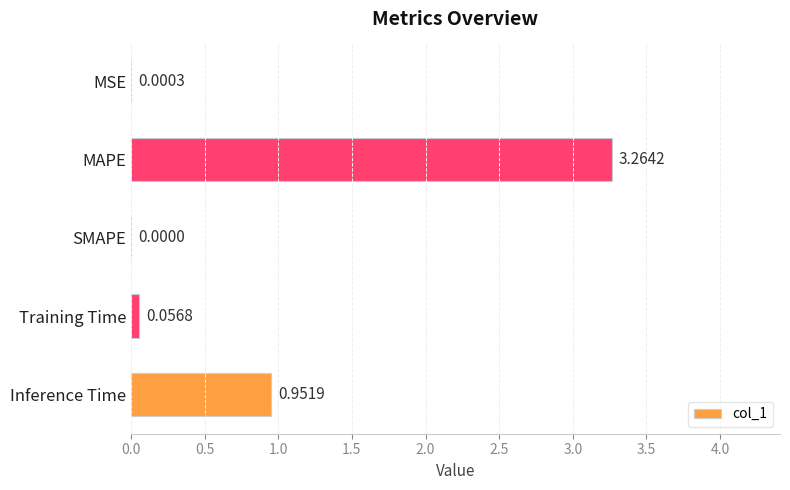

What is the sum of all values?

4.3